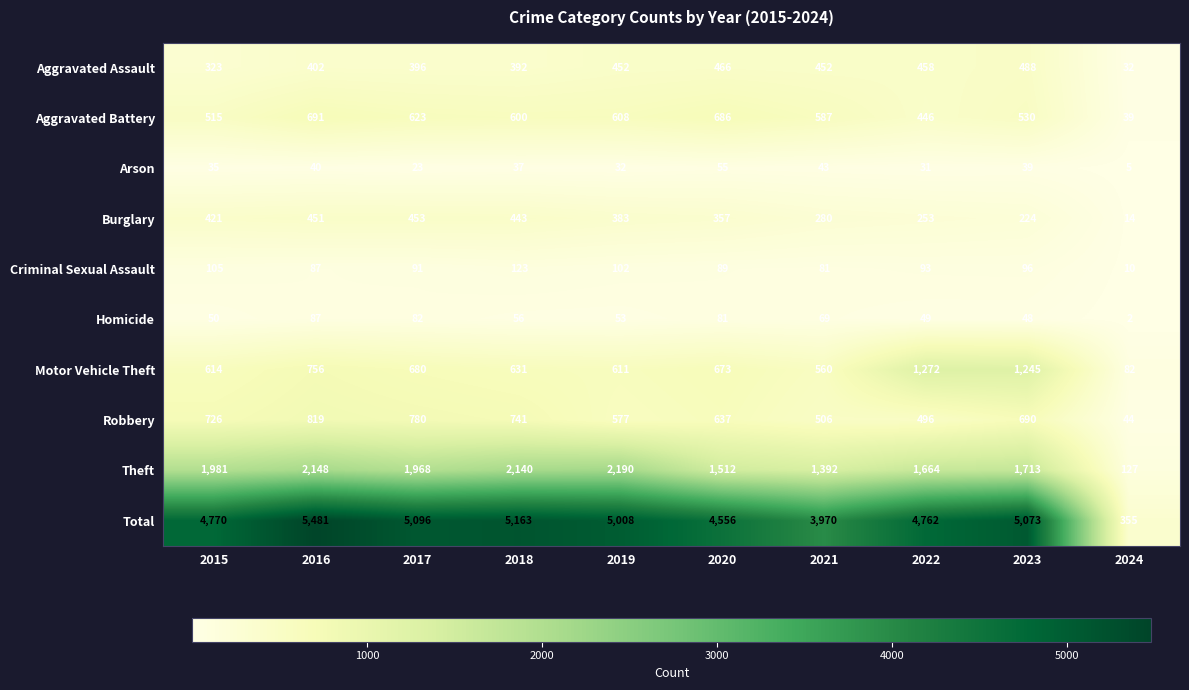

Where is Motor Vehicle Theft nearest to the value 677?

2017